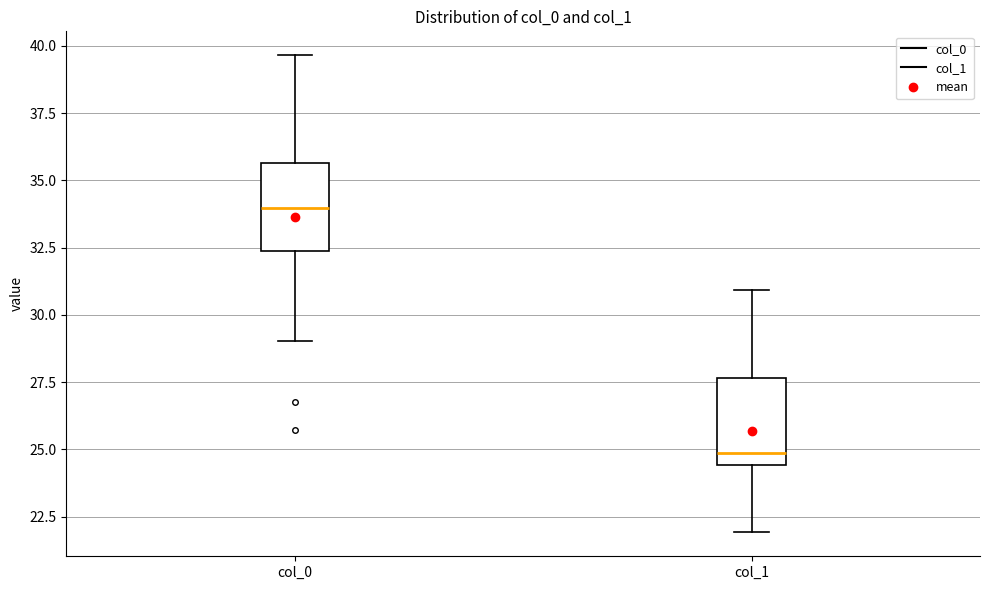

Reading left to right, read every box against the y-axis: the position of its median line, the range the box covers, and the ends of its whiskers. The values are not printed on the chart, so give them approximately, as read against the axis.

col_0: median 34.0, box 32.5 to 35.5, whiskers 29.0 to 39.5
col_1: median 25.0, box 24.5 to 27.5, whiskers 22.0 to 31.0